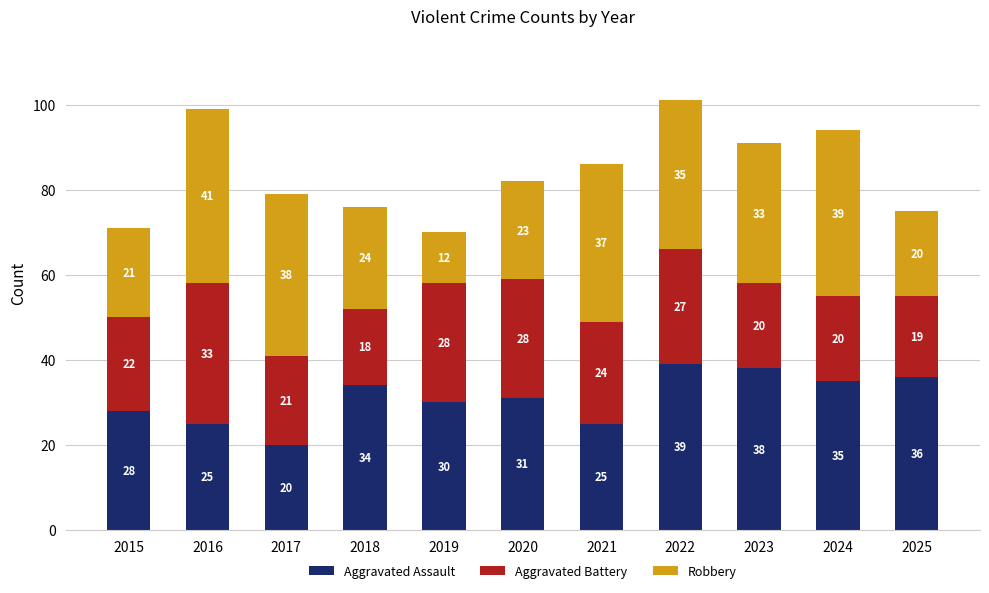

At which category is the sum across all series the highest?

2022